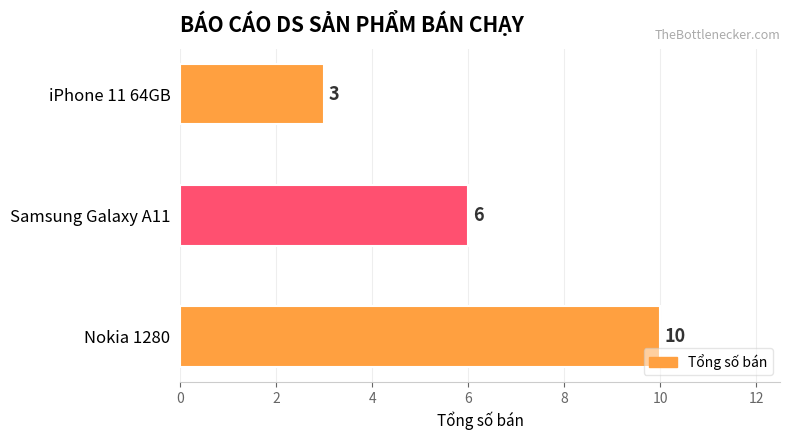

Between Samsung Galaxy A11 and iPhone 11 64GB, which is larger?

Samsung Galaxy A11